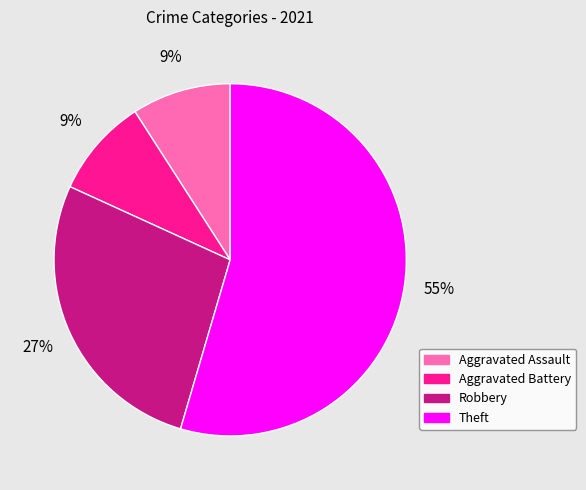

Which slice represents more than half of the pie?

Theft